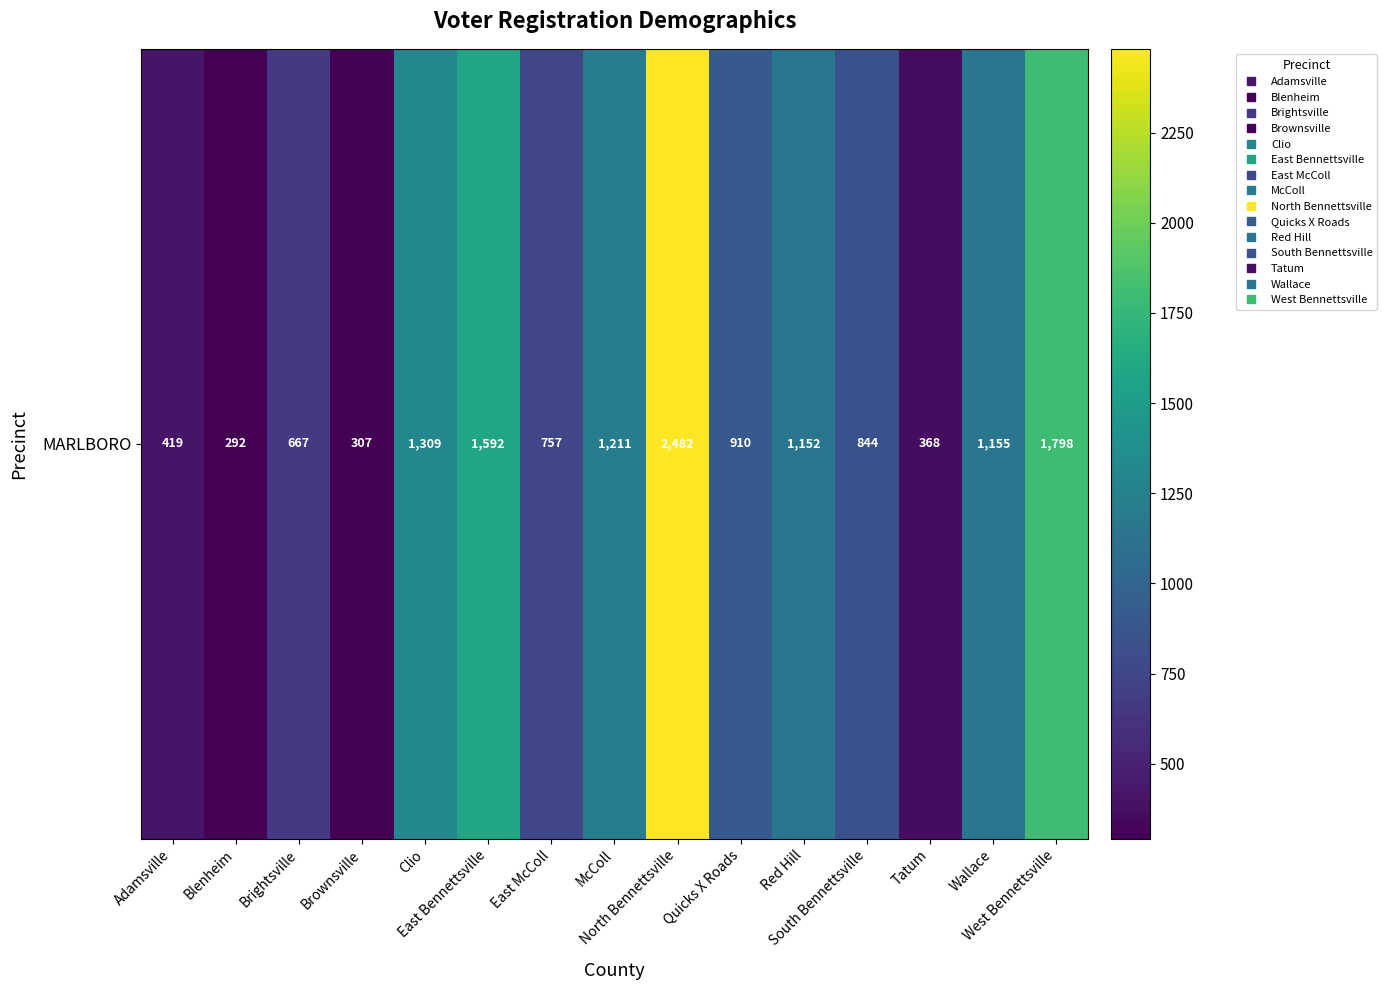

Which has a higher value, Brightsville or North Bennettsville?

North Bennettsville